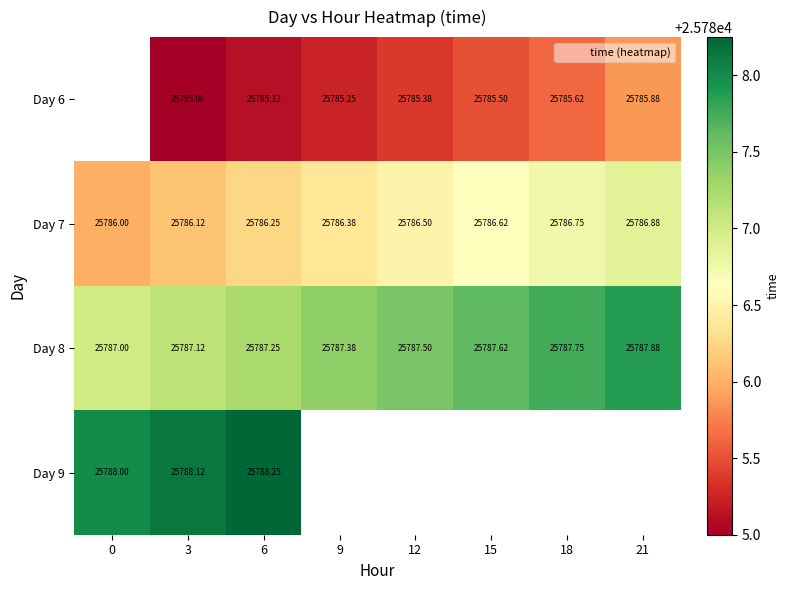

Is the value of Day 7 at 18 greater than the value of Day 6 at 9?

Yes